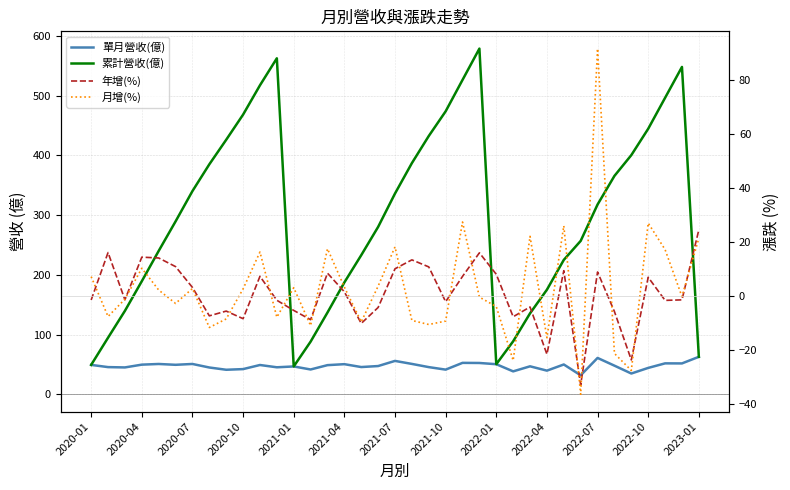

True or false: 累計營收(億) has more than 0 interior local peaks.

True